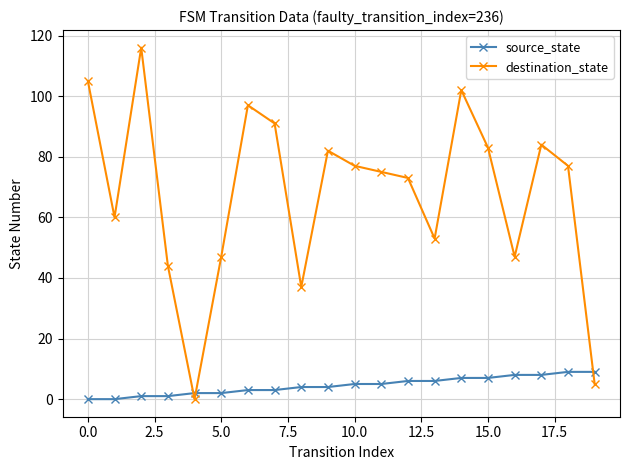

How many data points in source_state are less than 5?

10